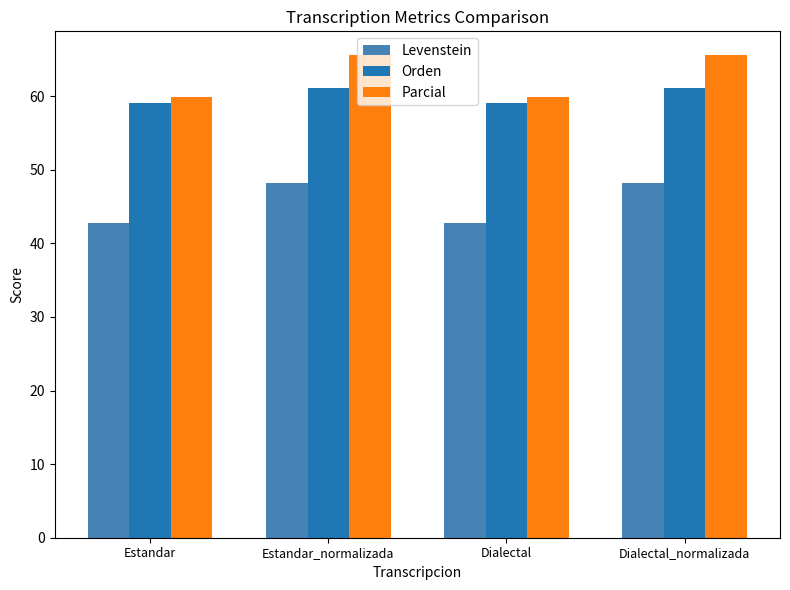

The Orden series shows 33.0 at Dialectal_normalizada. True or false?

False